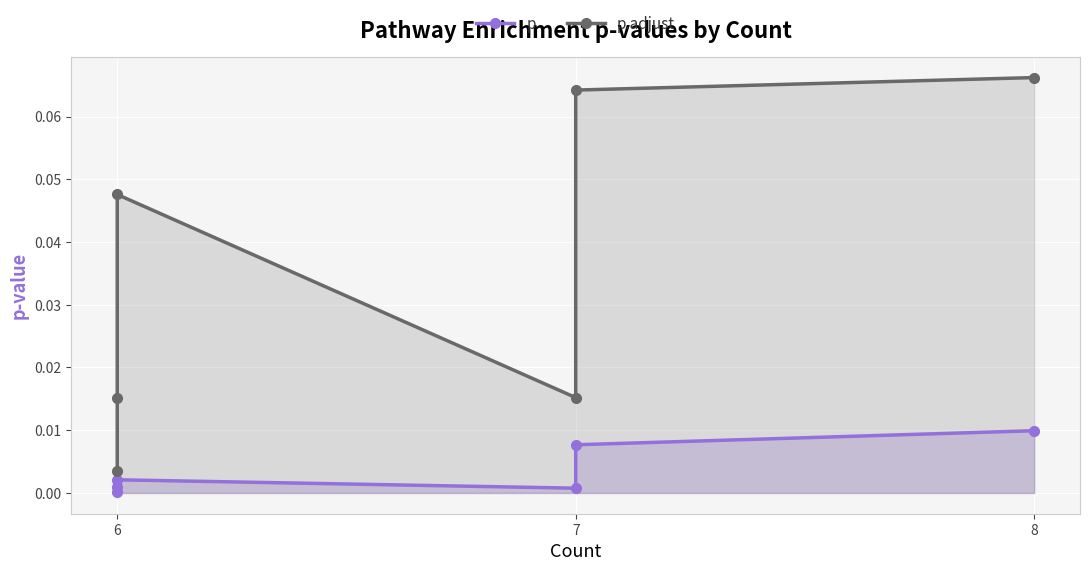

At which label is p.adjust closest to 0?

6